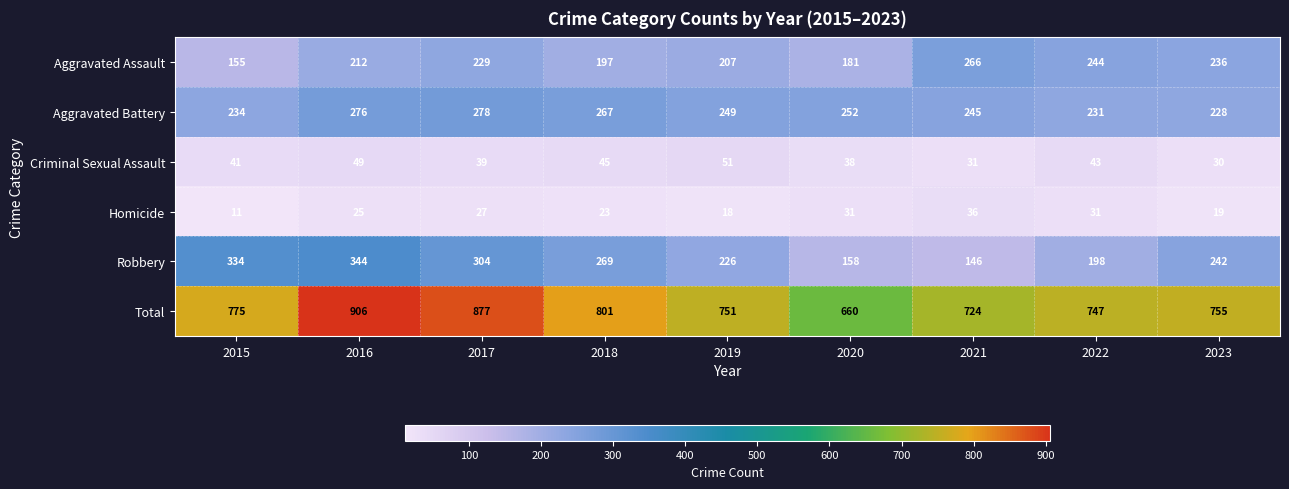

The Robbery series shows 146 at 2021. True or false?

True